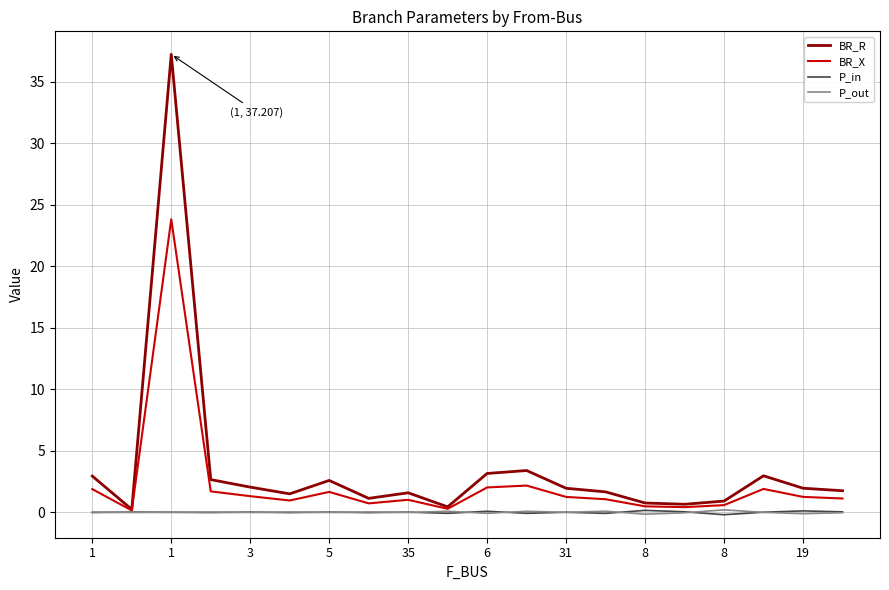

What is the maximum value for BR_X?

23.8